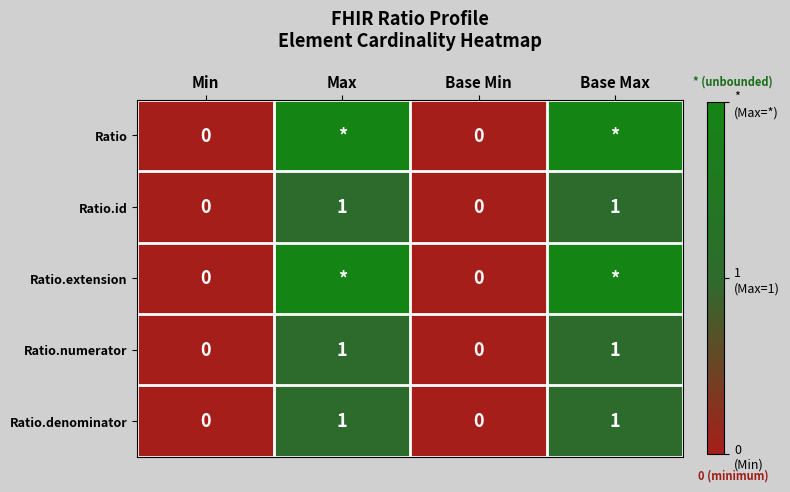

How many data points does each series have?

4